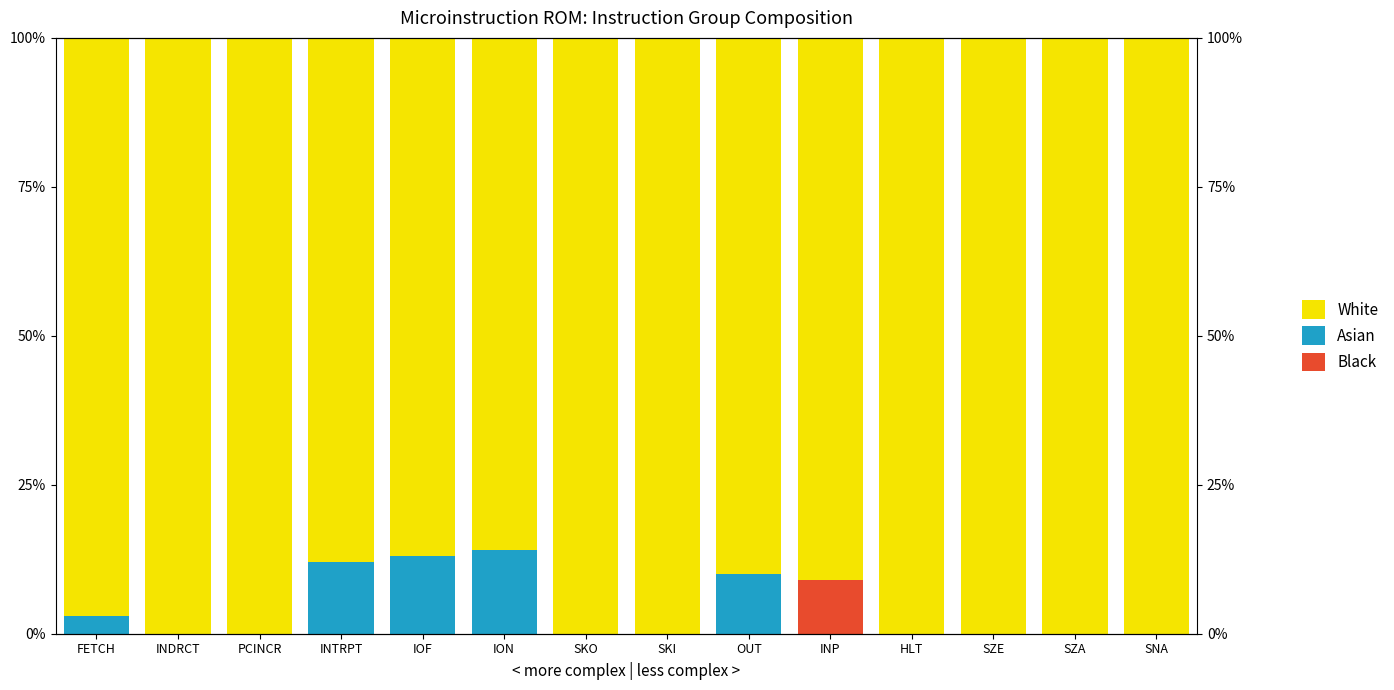

How many data points in White are less than 100?

6